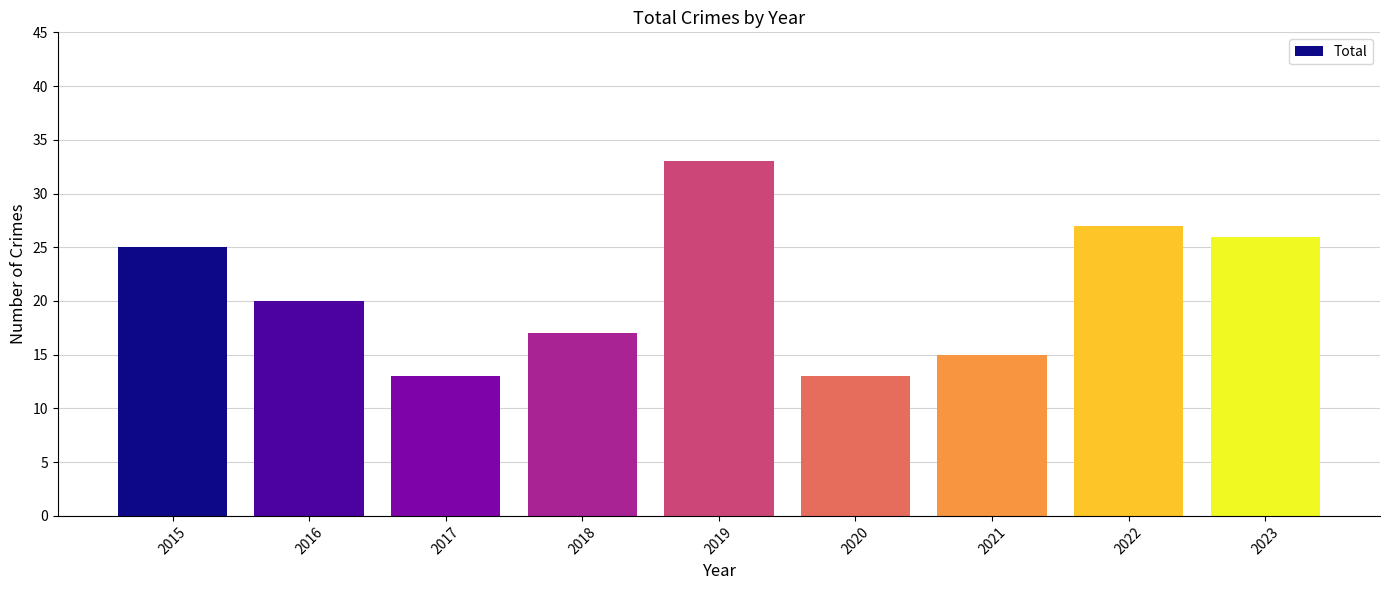

What is the value of the 9th bar from the left?

26